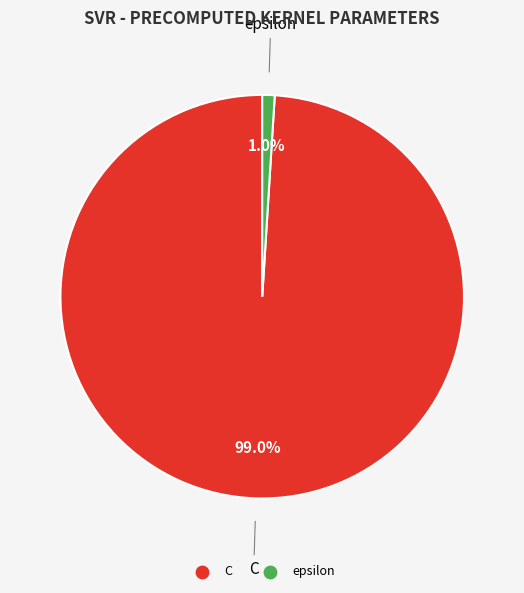

Rank the categories by value from highest to lowest.

C, epsilon